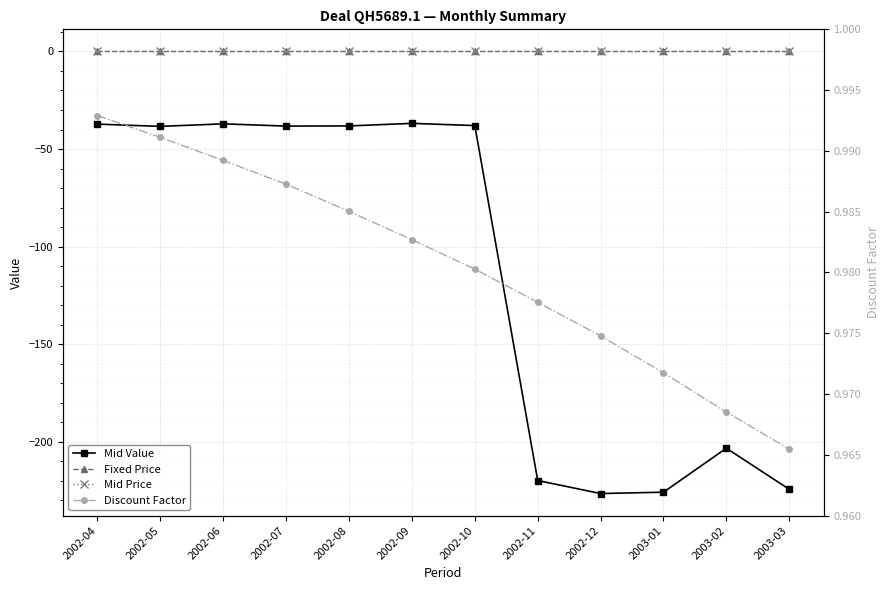

The value of Discount Factor at 2003-01 is 1.0. True or false?

True